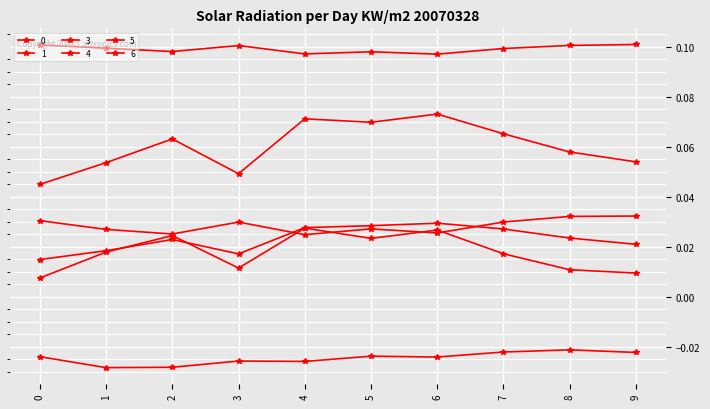

Count the number of categories in the chart.

10